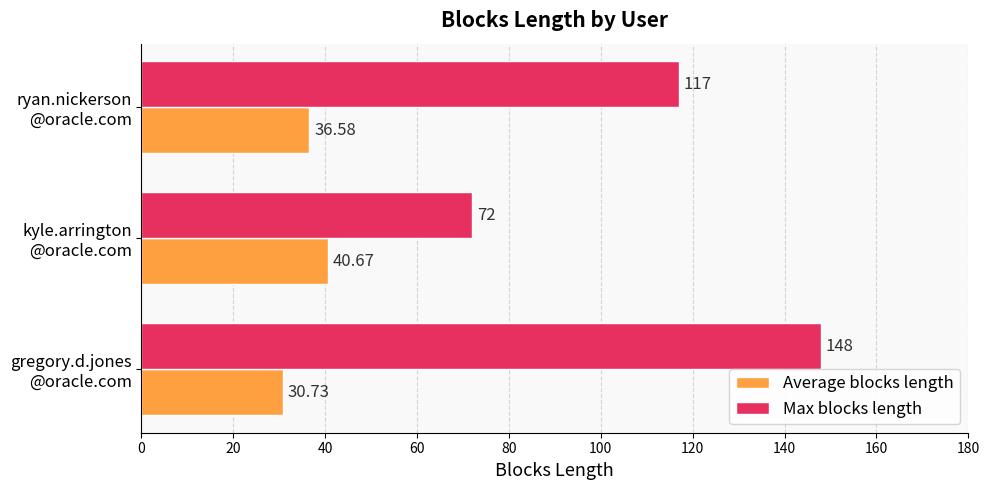

List the labels in order of Average blocks length value, largest first.

kyle.arrington
@oracle.com, ryan.nickerson
@oracle.com, gregory.d.jones
@oracle.com